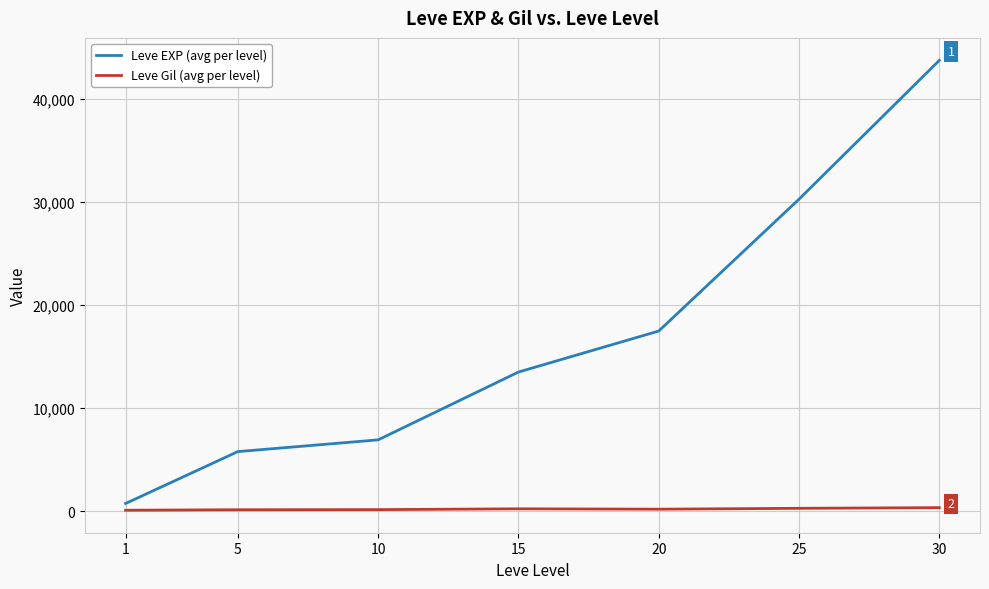

Which series changed the most between 5 and 15?

Leve EXP (avg per level)